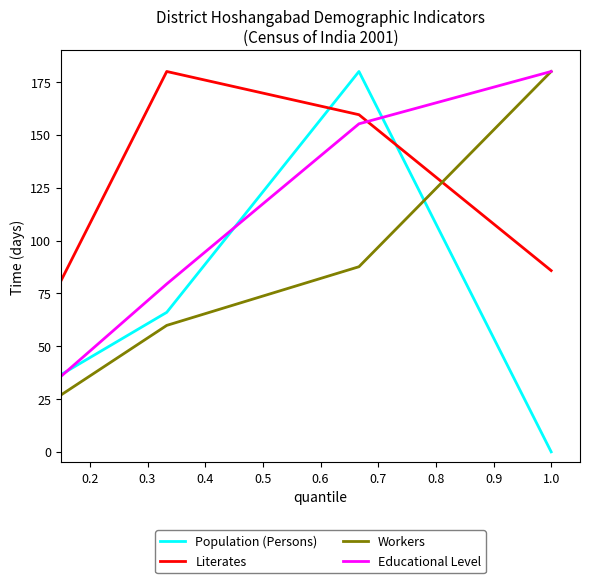

What is the greatest value displayed?

180.0